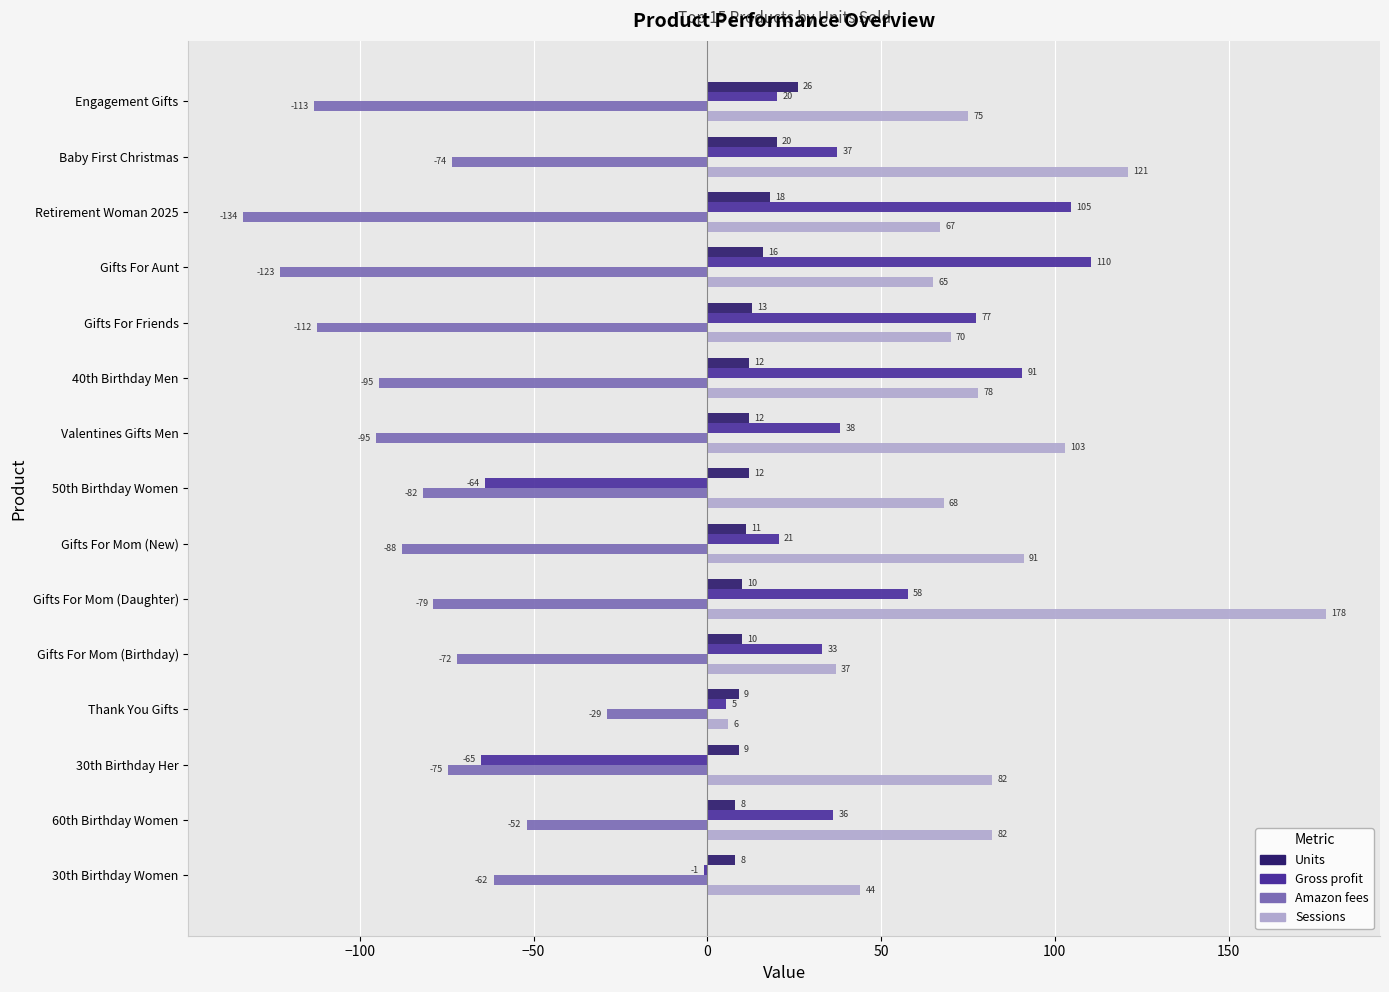

The value of Sessions at 50th Birthday Women is 110.9. True or false?

False